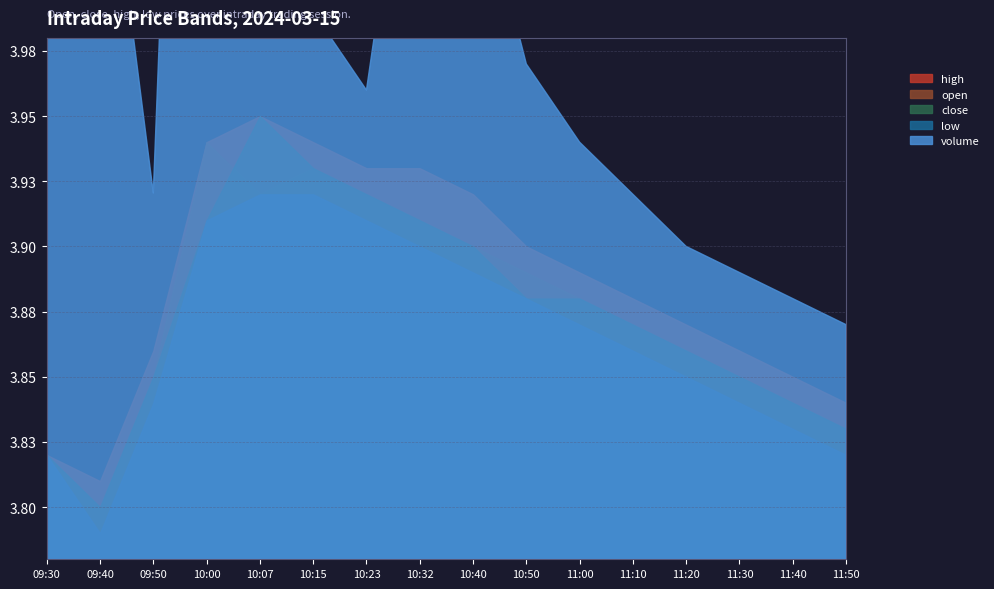

What is the approximate value of close at 10:50?

3.9